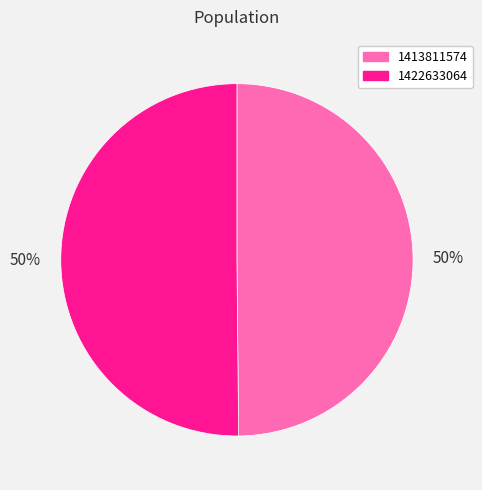

Count the number of slices in the pie.

2